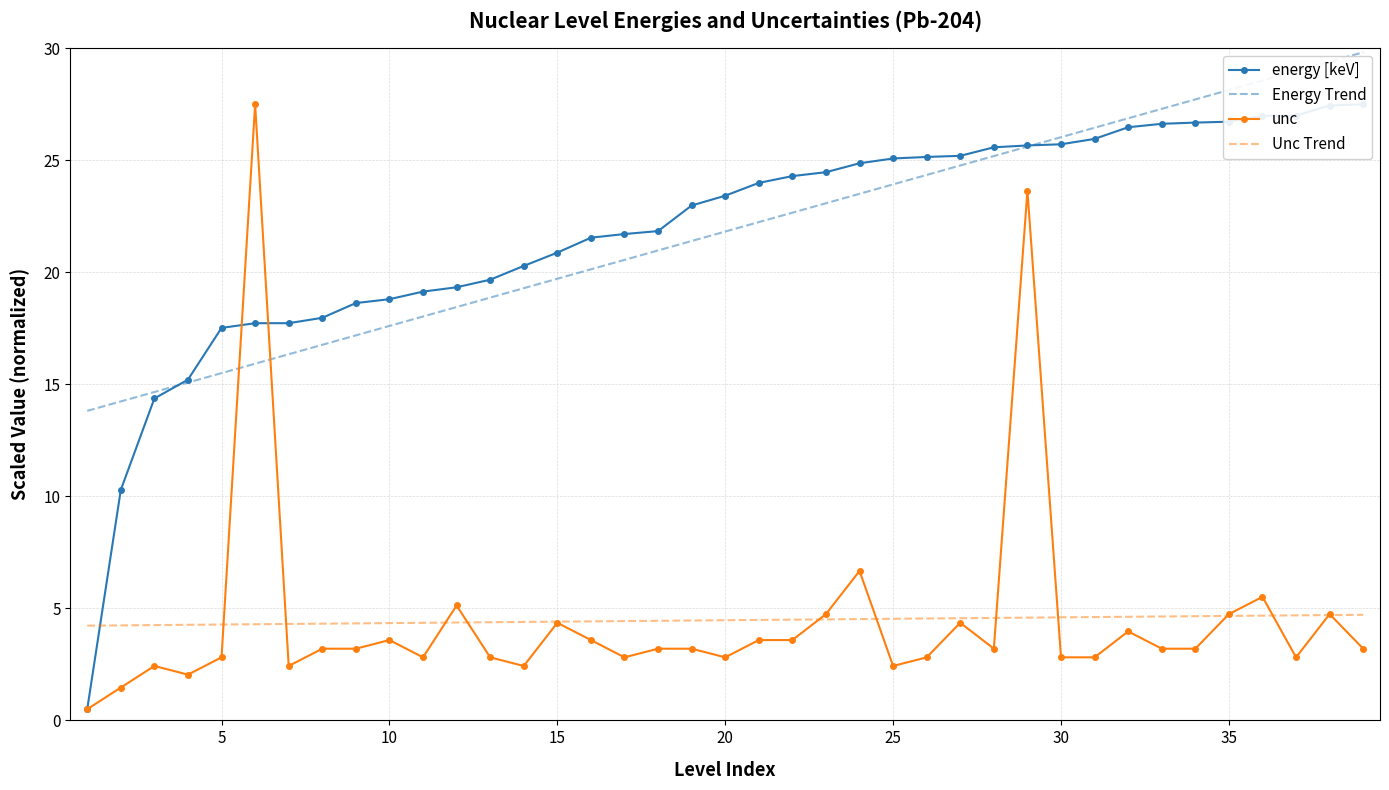

What is the minimum value for Energy Trend?

13.8